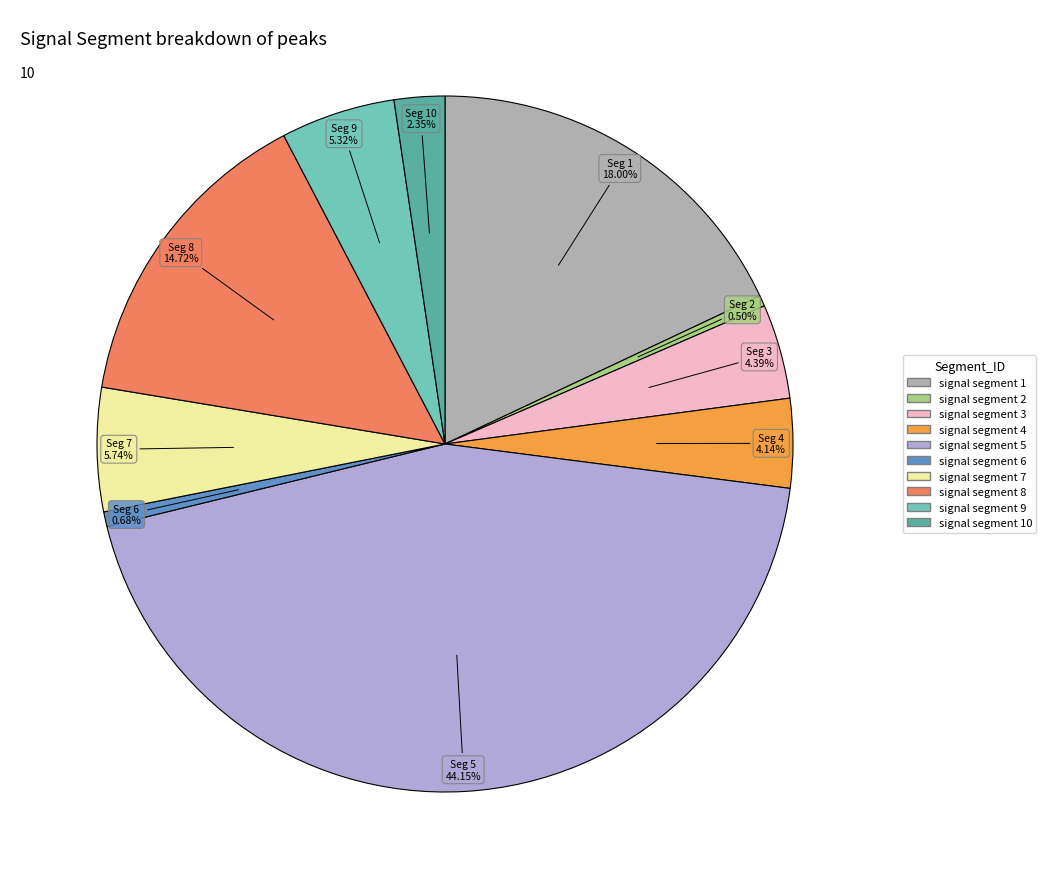

Is there any slice that represents more than half of the pie?

No